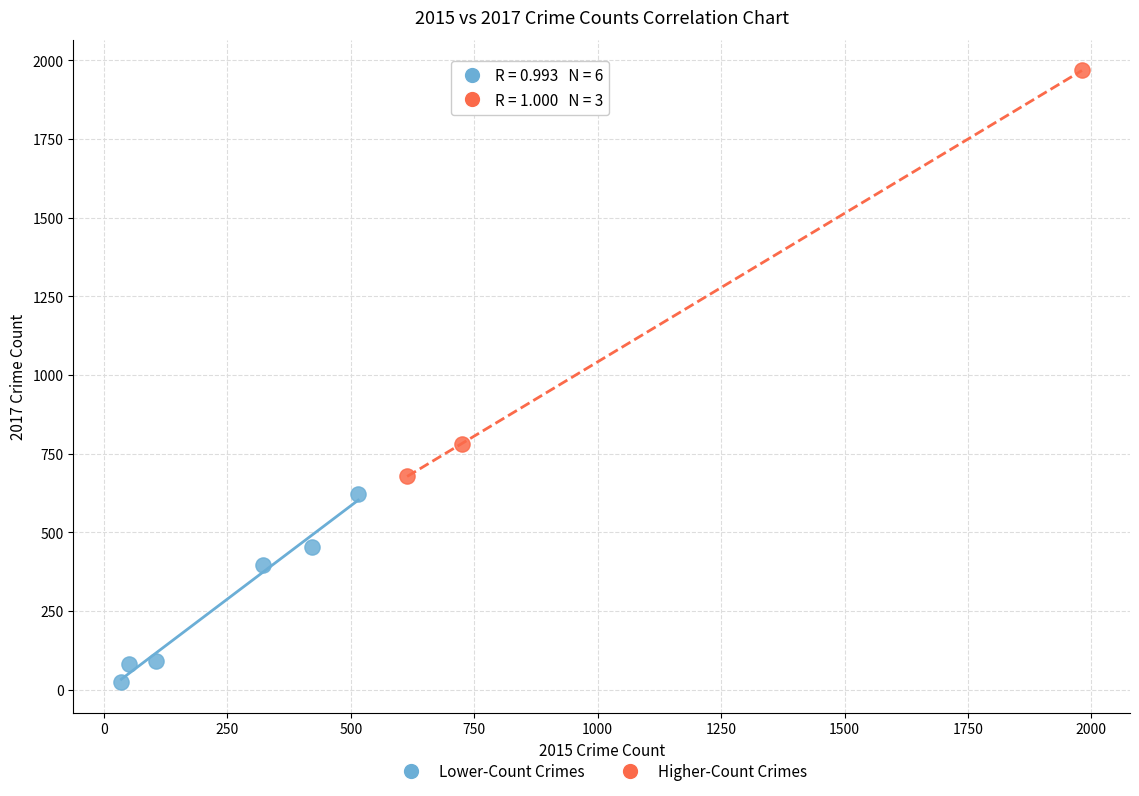

Which series reaches the minimum Y coordinate?

Lower-Count Crimes